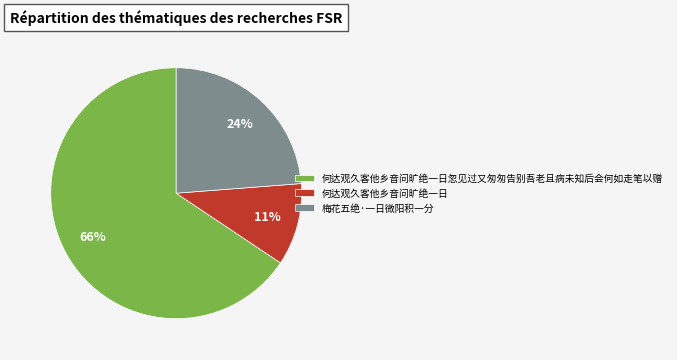

To the nearest percent, what is the difference between the 何达观久客他乡音问旷绝一日 and 梅花五绝·一日微阳积一分 slice percentages?

13%